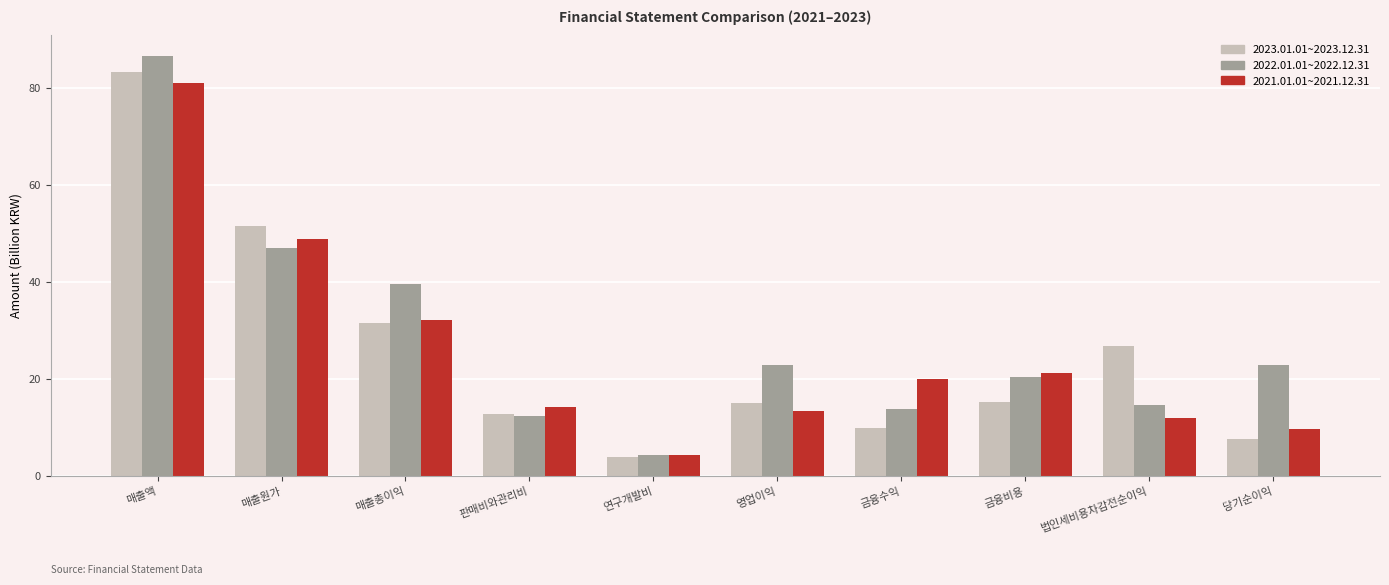

What is the minimum value shown in the chart?

3.8